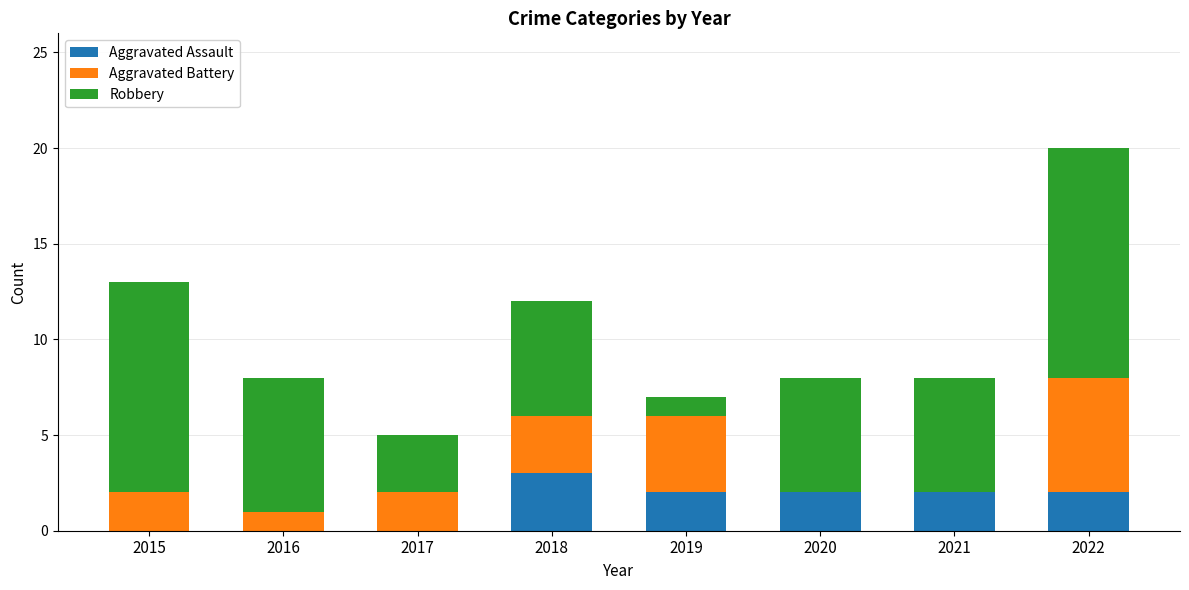

Which category has the highest value in the Aggravated Assault series?

2018